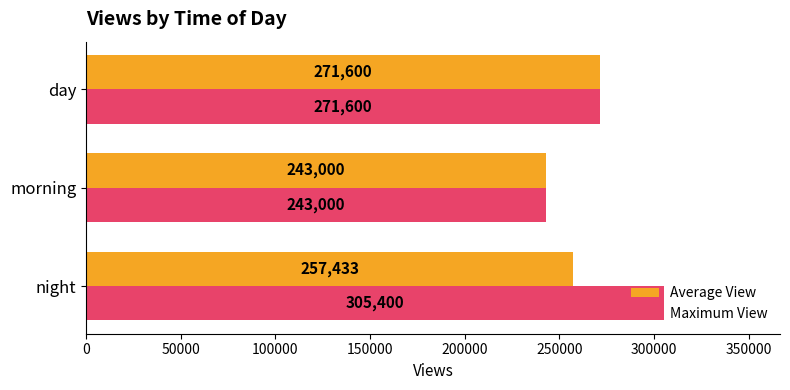

List the series in order of their overall mean, highest first.

Maximum View, Average View